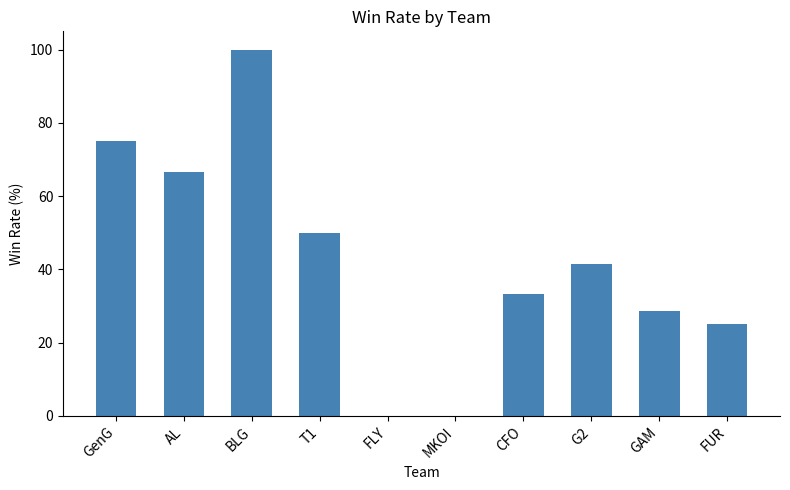

The value at T1 is 50.0. True or false?

True